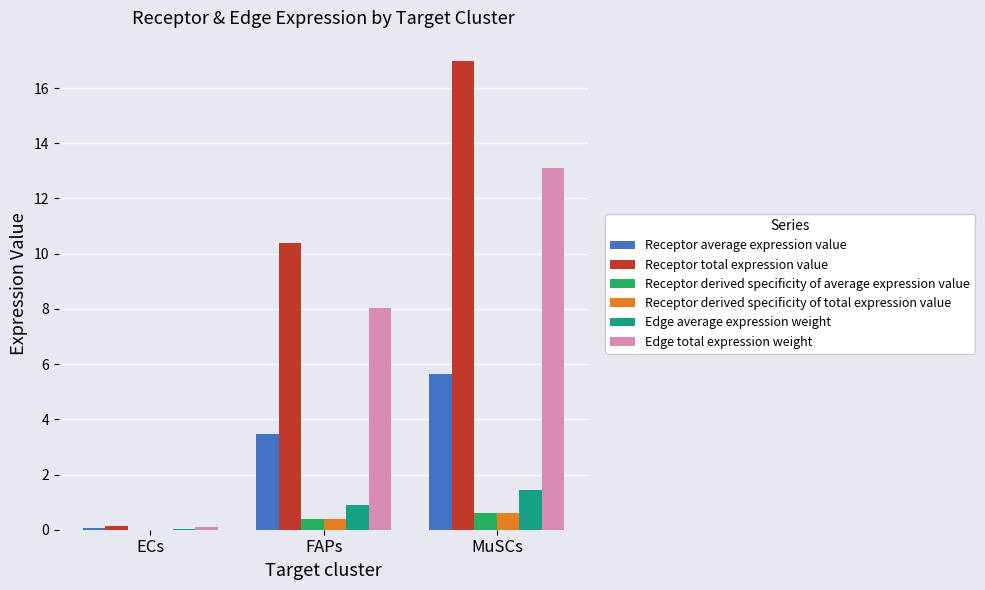

At which category is the sum across all series the highest?

MuSCs